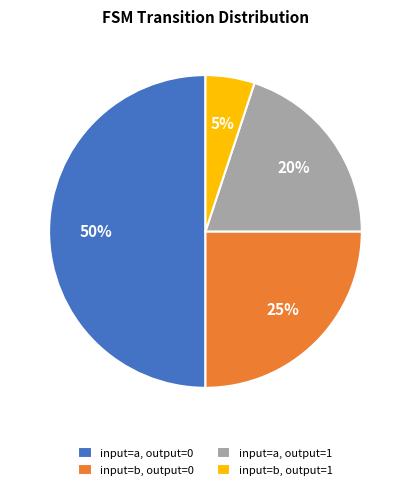

Is it true that input=b, output=0 is 15% of the pie?

False